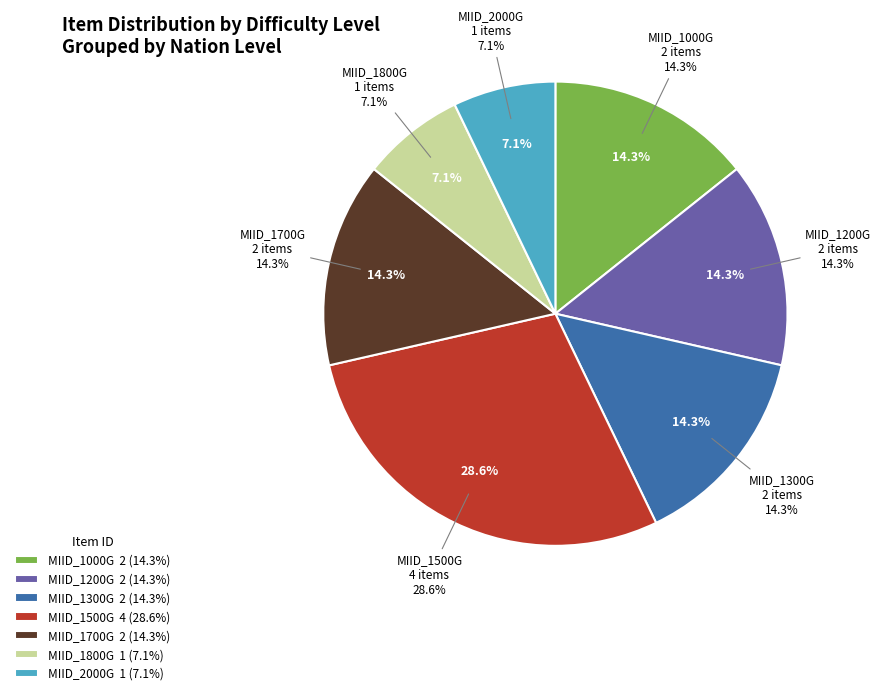

Is it true that MIID_1000G is 23% of the pie?

False